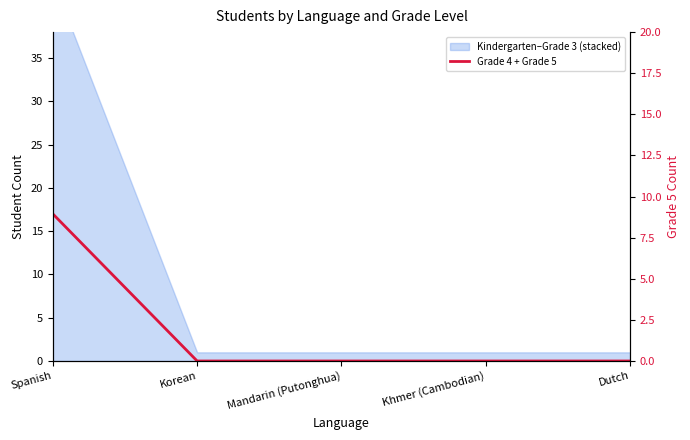

What is the average value?

3